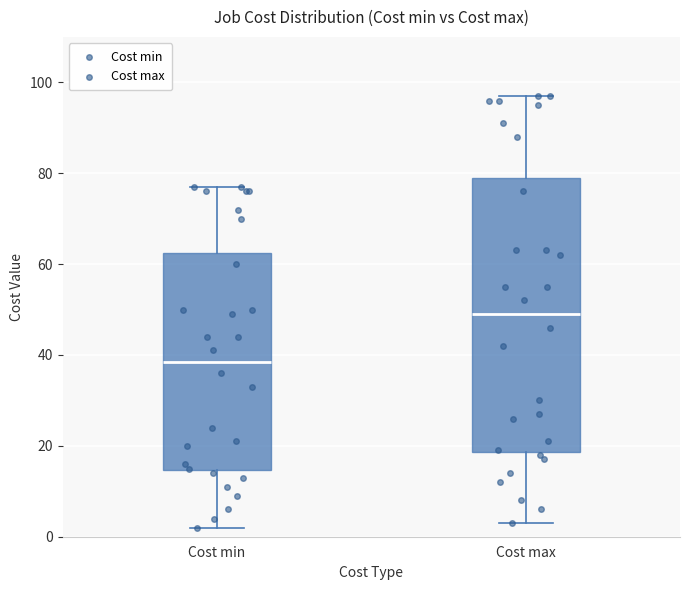

Reading left to right, transcribe this box plot: for each box, give where its median line is, the range the box spans, and where its two whiskers end, as read against the y-axis. The values are not printed on the chart, so give them approximately, as read against the axis.

Cost min: median 38, box 14 to 62, whiskers 2 to 78
Cost max: median 50, box 18 to 80, whiskers 4 to 98